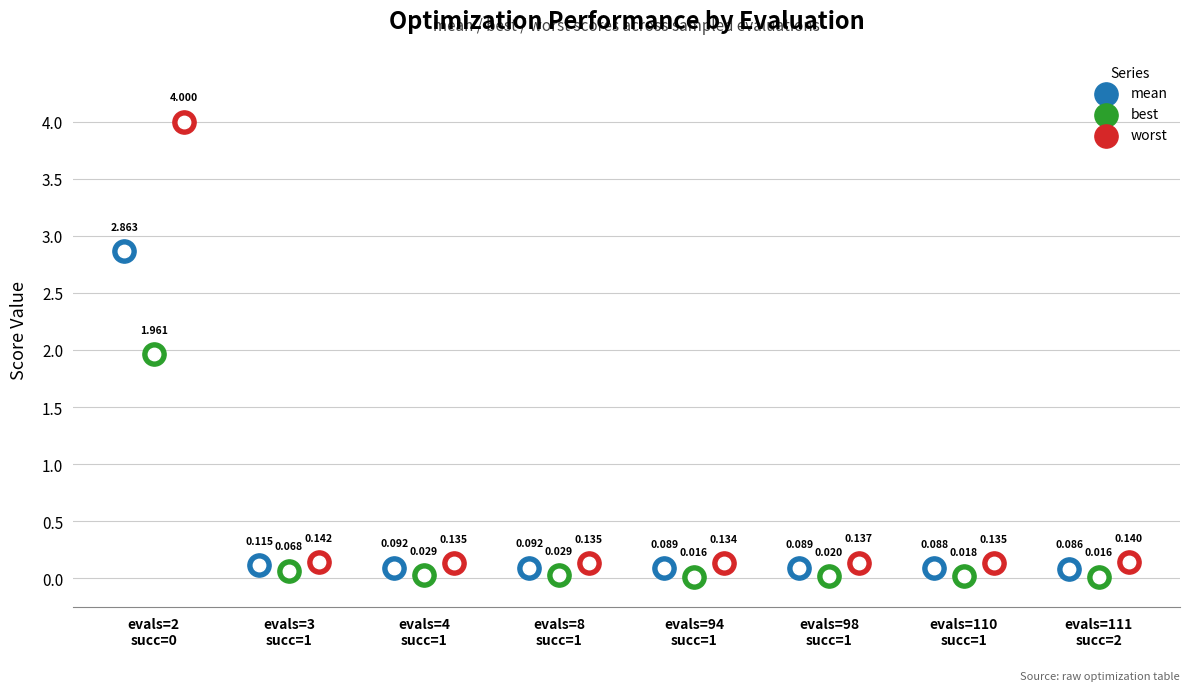

Which series has the largest Y range (max minus min)?

worst